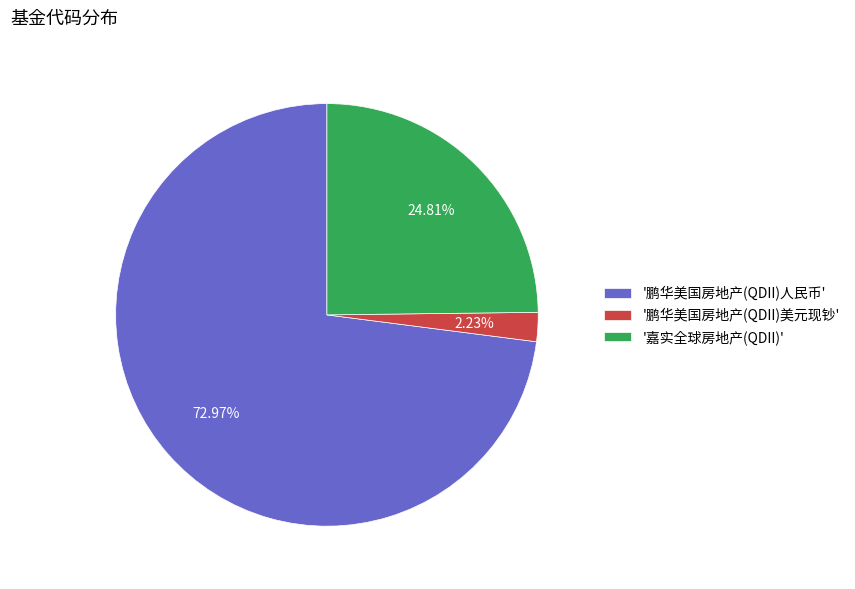

Which has a higher value, '鹏华美国房地产(QDII)人民币' or '嘉实全球房地产(QDII)'?

'鹏华美国房地产(QDII)人民币'